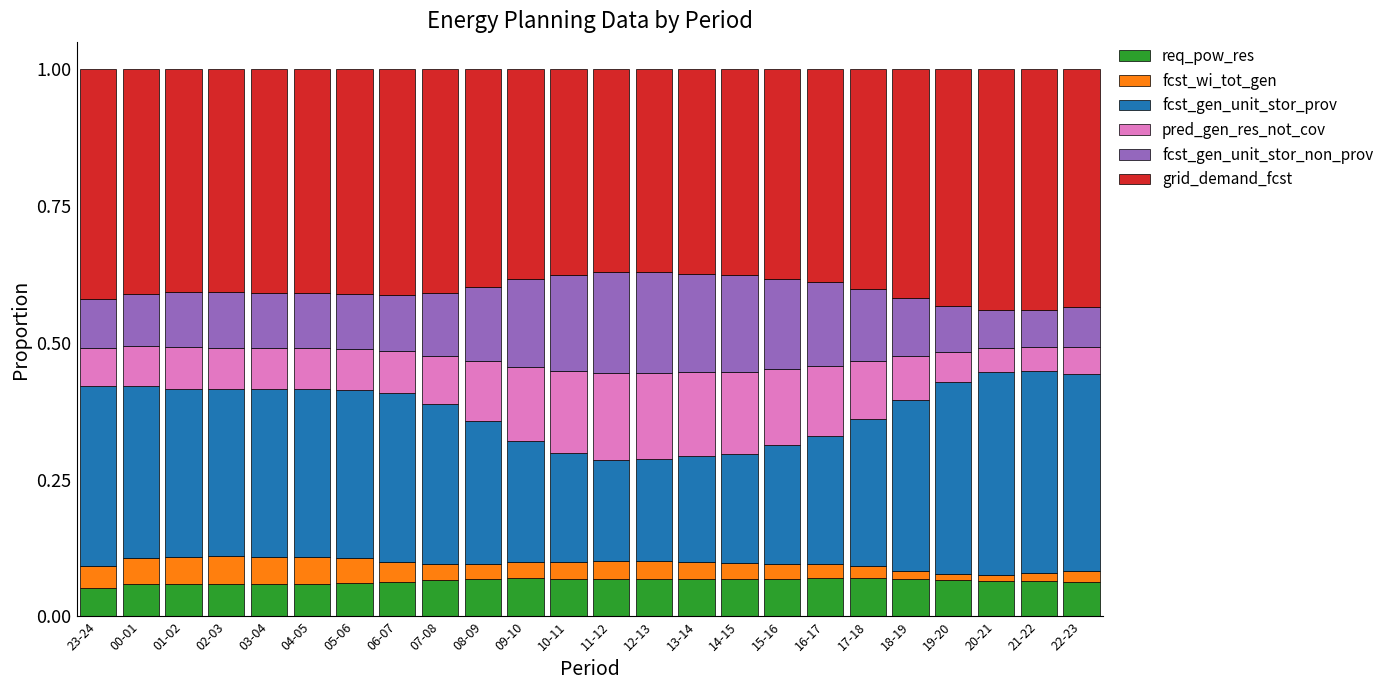

The value of req_pow_res at 06-07 is 0.1. True or false?

True